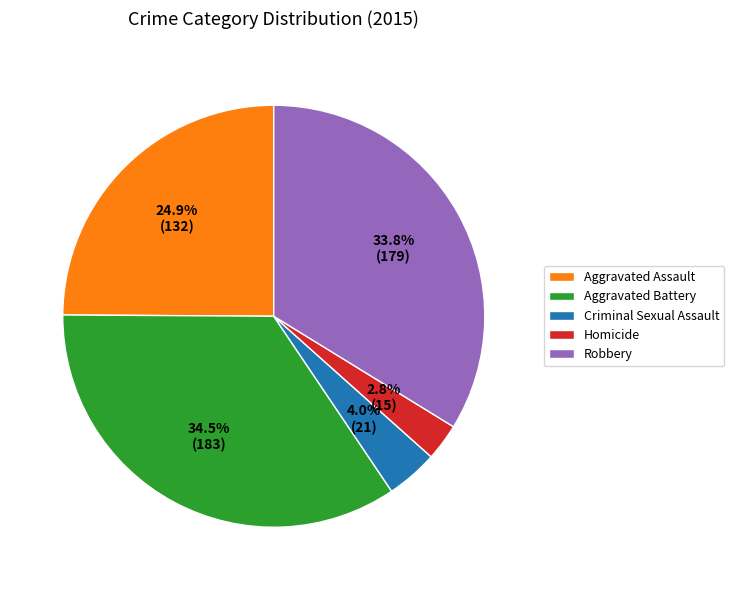

Which category has the biggest portion of the pie?

Aggravated Battery